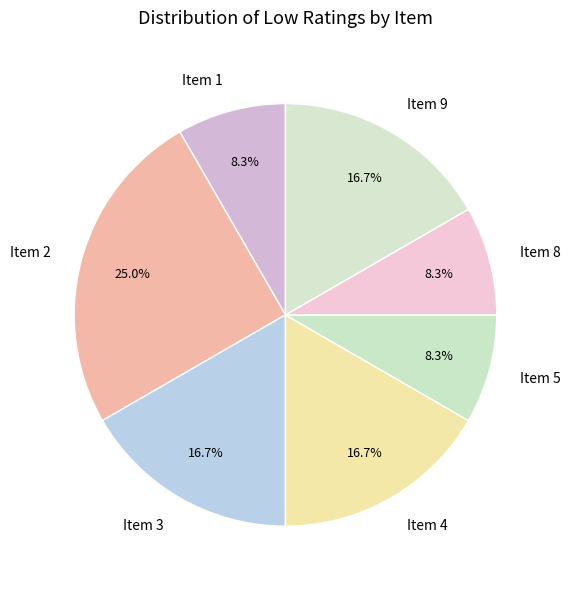

How many segments does this pie chart have?

7